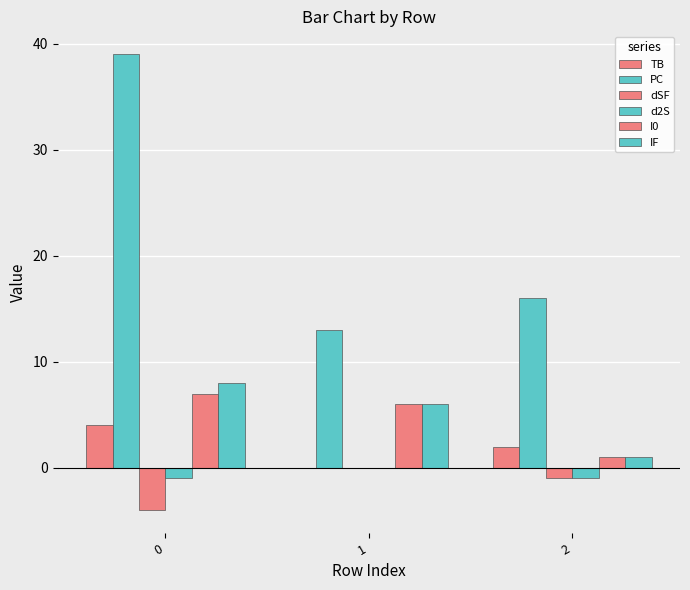

How many data points in dSF are above -1?

1